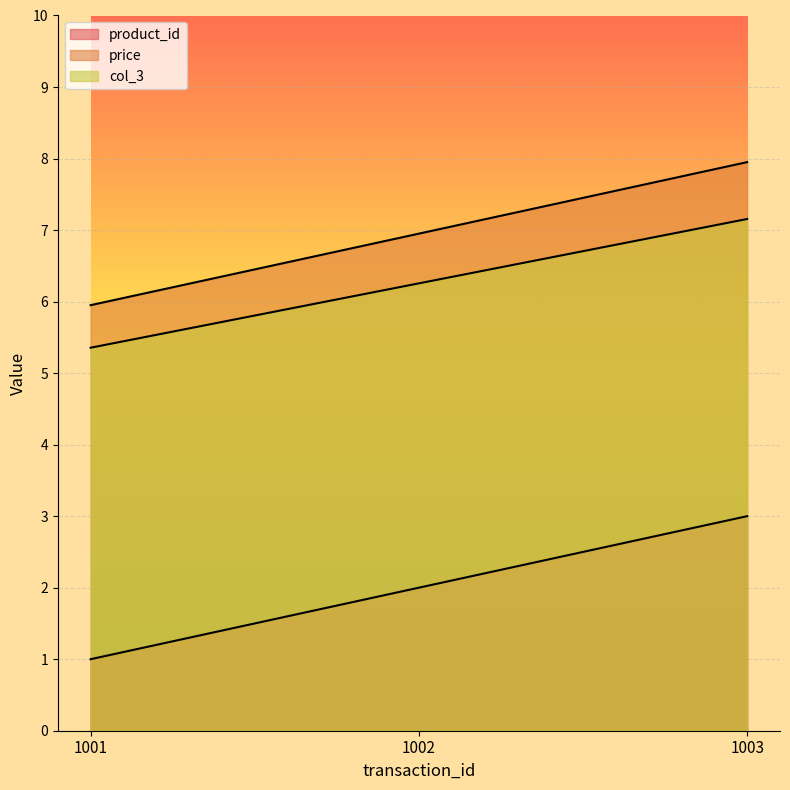

Reading left to right, transcribe all the data shown in this chart.

product_id: 1.0	2.0	3.0
price: 6.0	7.0	8.0
col_3: 5.4	6.3	7.2